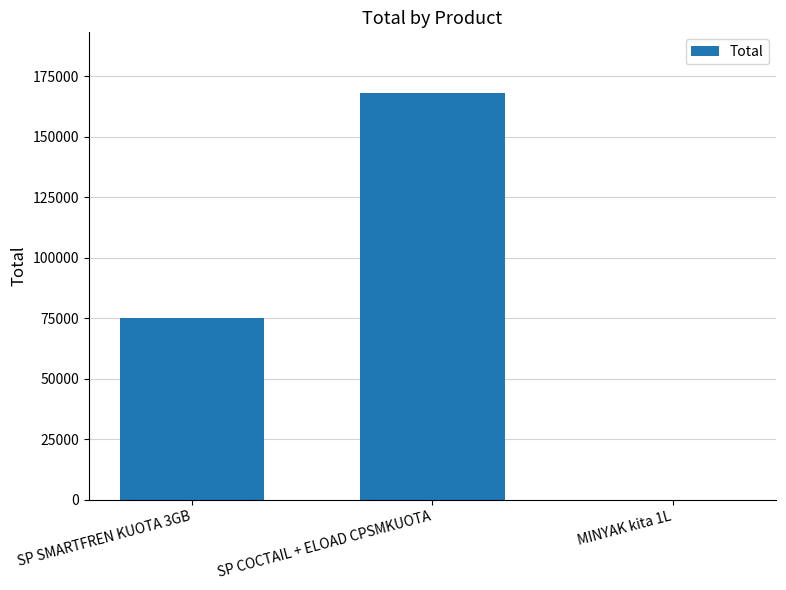

The value at SP SMARTFREN KUOTA 3GB is 75000. True or false?

True